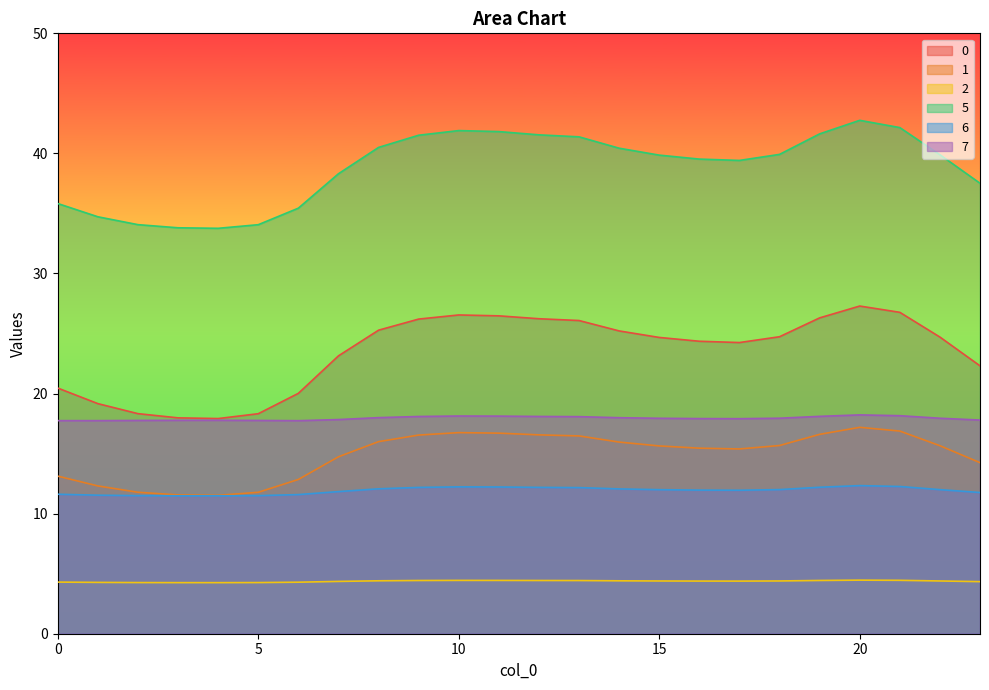

Where is 2 nearest to the value 4?

4